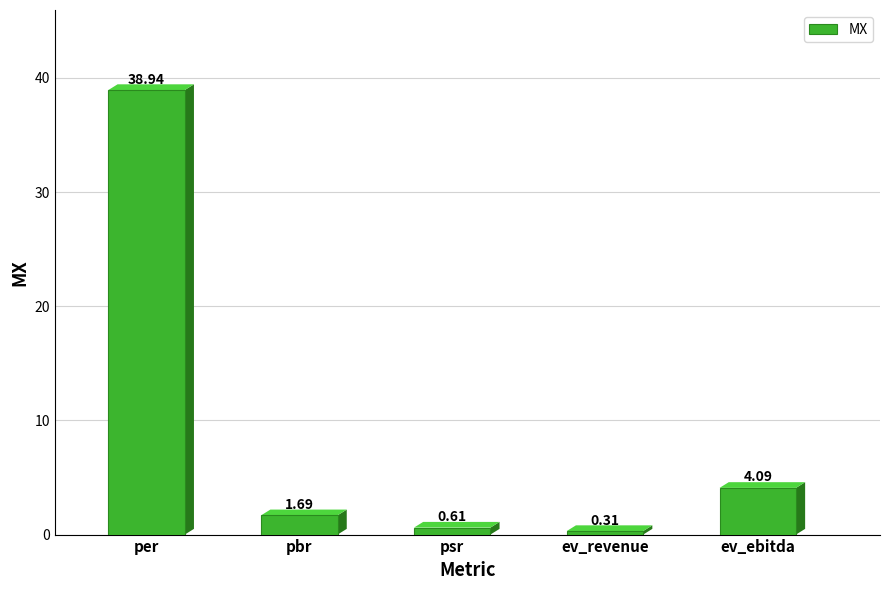

What is the value of the 1st bar from the left?

38.9